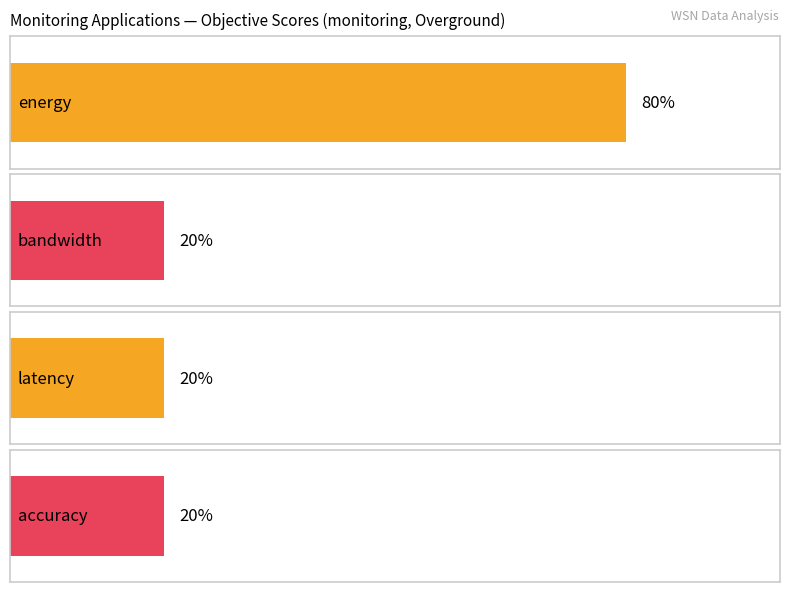

At monitoring, list the series in order from largest to smallest.

energy, bandwidth, latency, accuracy